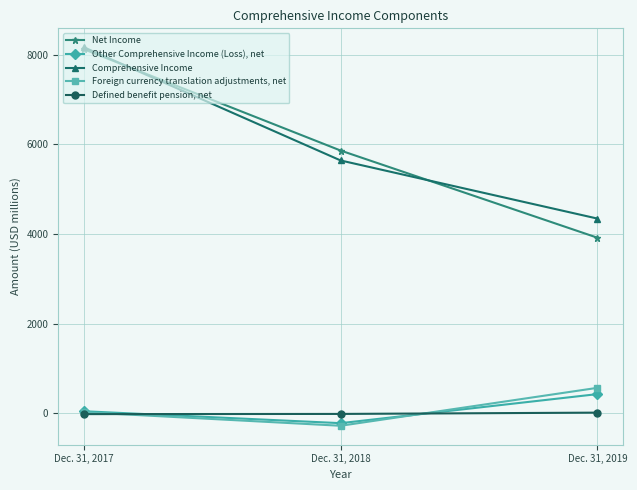

Read the Other Comprehensive Income (Loss), net value at Dec. 31, 2018.

-221